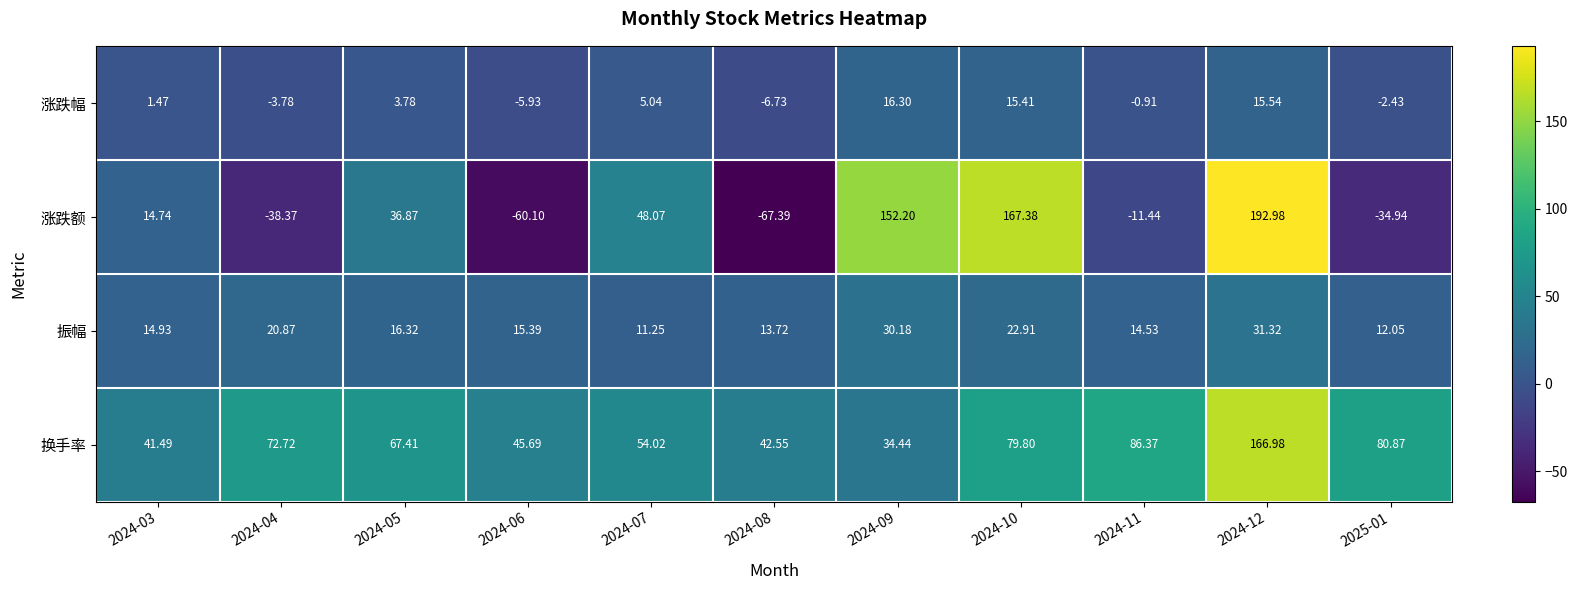

Between 2024-08 and 2024-09, which series saw the biggest shift?

涨跌额